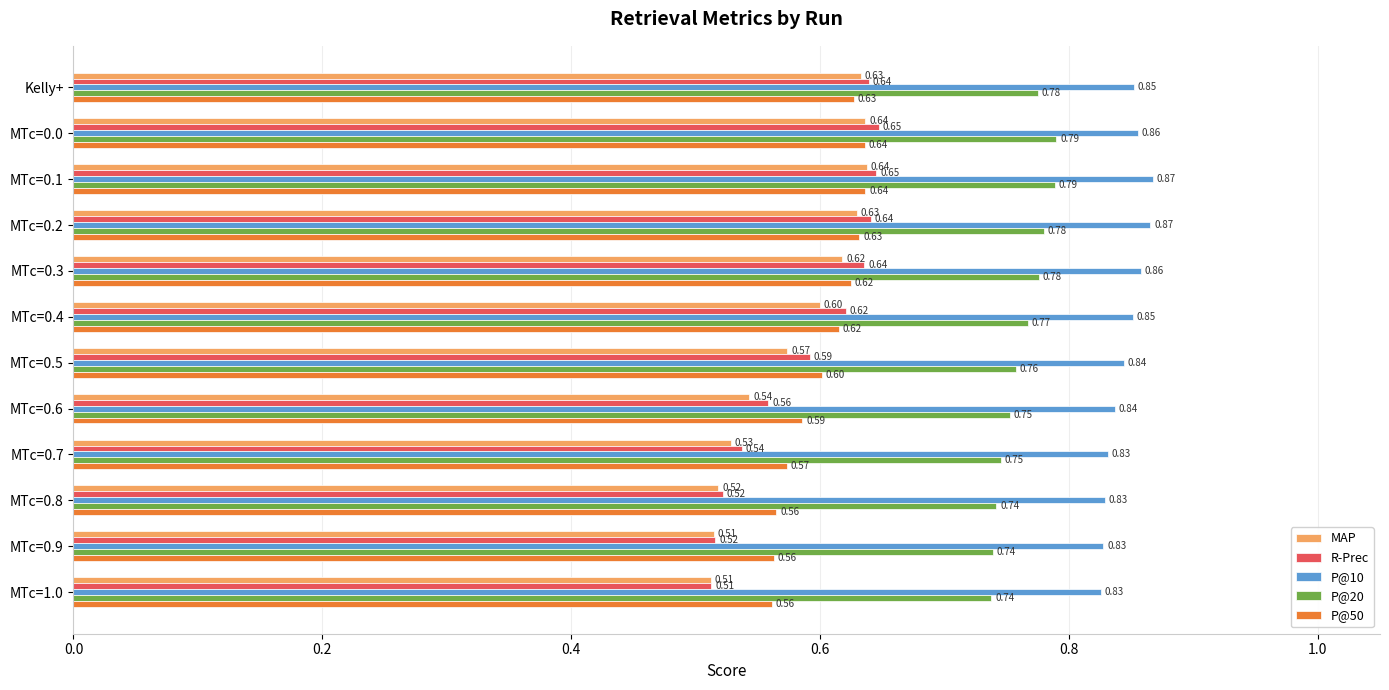

What is the sum of the P@10 values at MTc=0.1 and MTc=0.5?

1.7